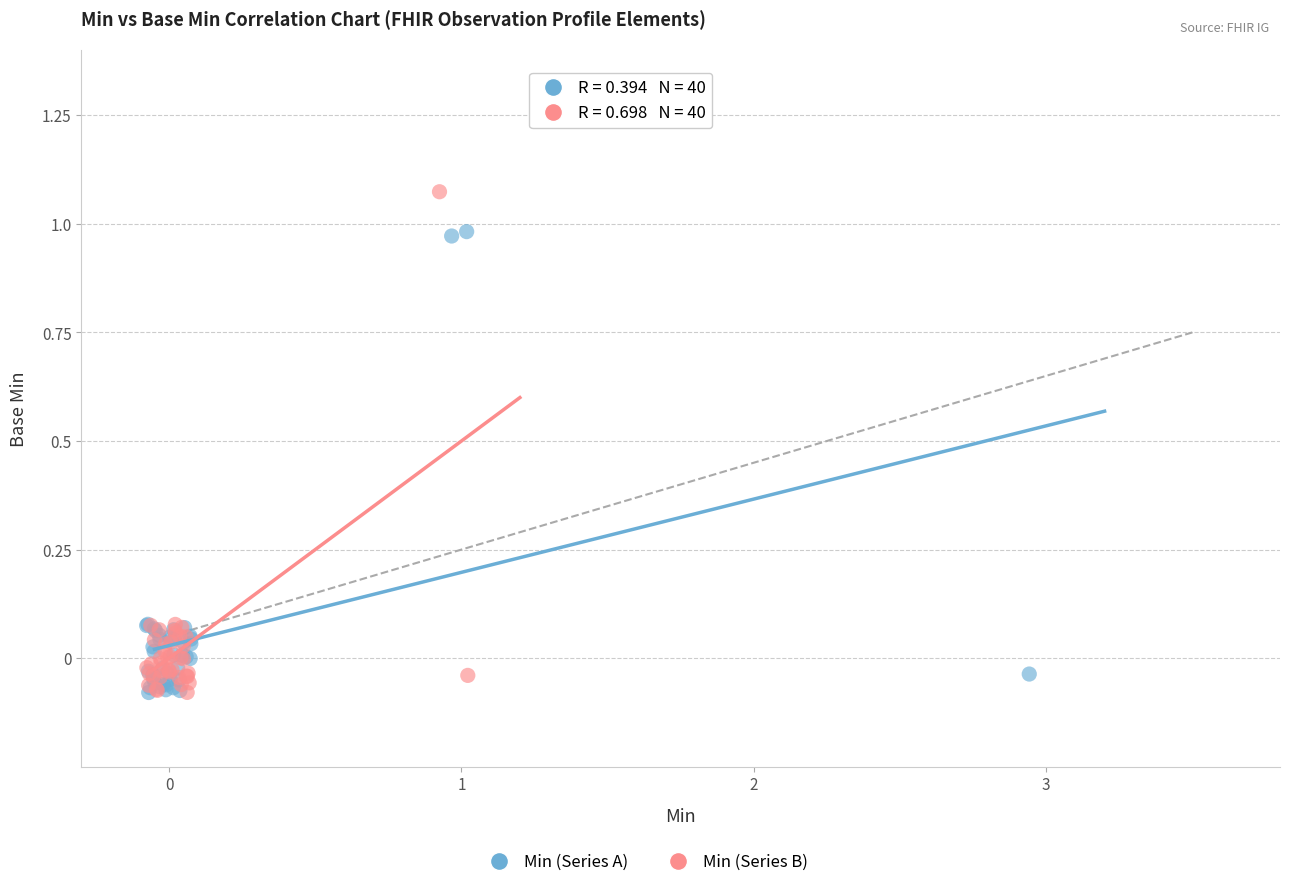

Which series reaches the maximum Y coordinate?

Min (Series B)